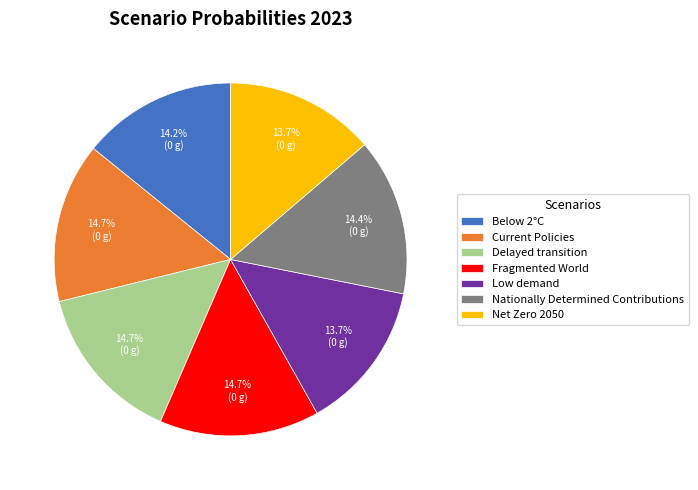

Do Net Zero 2050 and Current Policies together represent more than half of the pie?

No